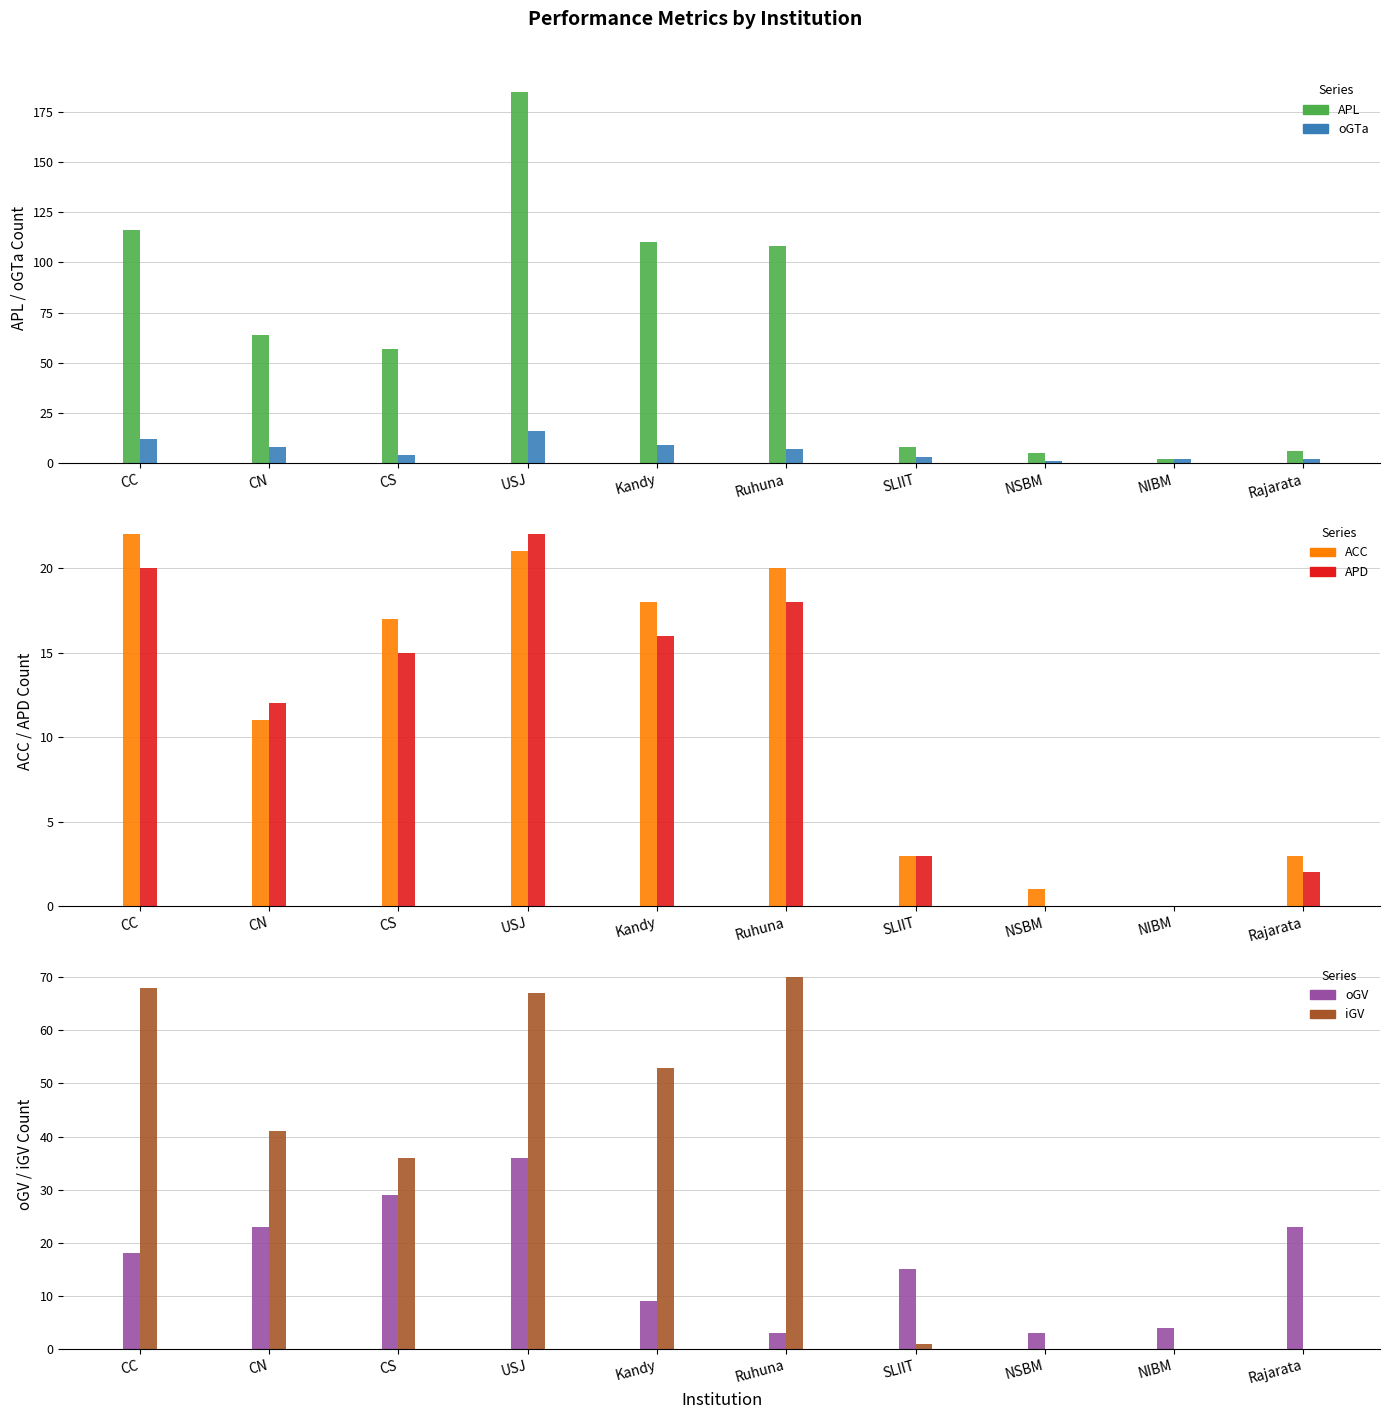

List the series in order of their peak value, lowest first.

oGTa, ACC, APD, oGV, iGV, APL